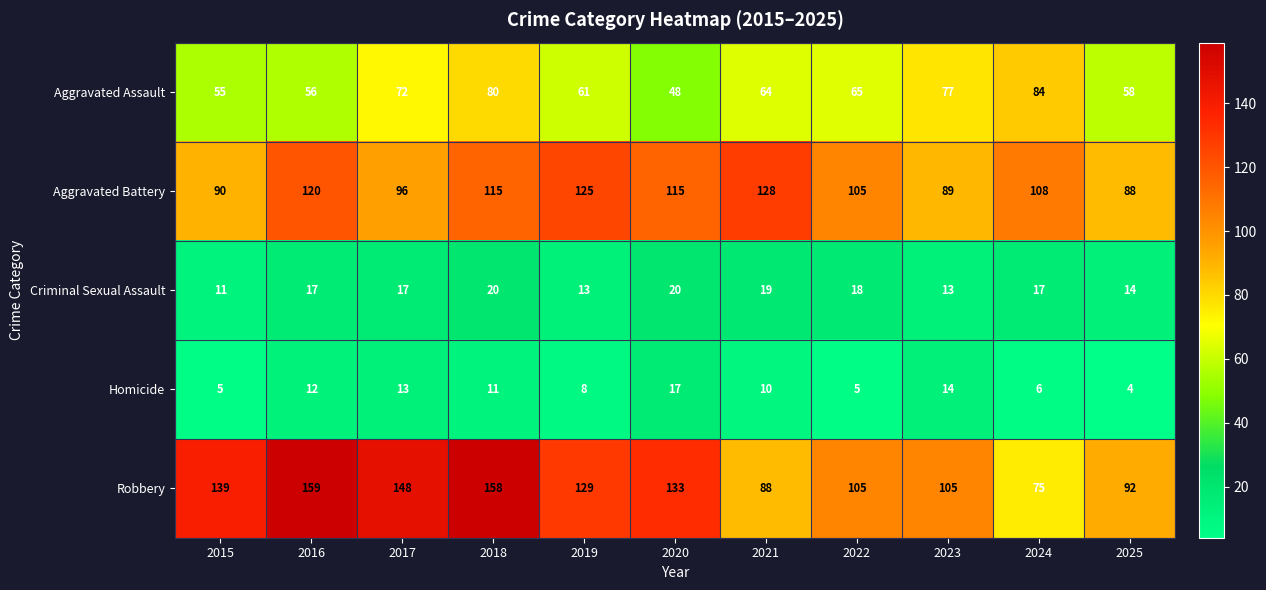

Is the value of Robbery at 2024 greater than the value of Criminal Sexual Assault at 2022?

Yes